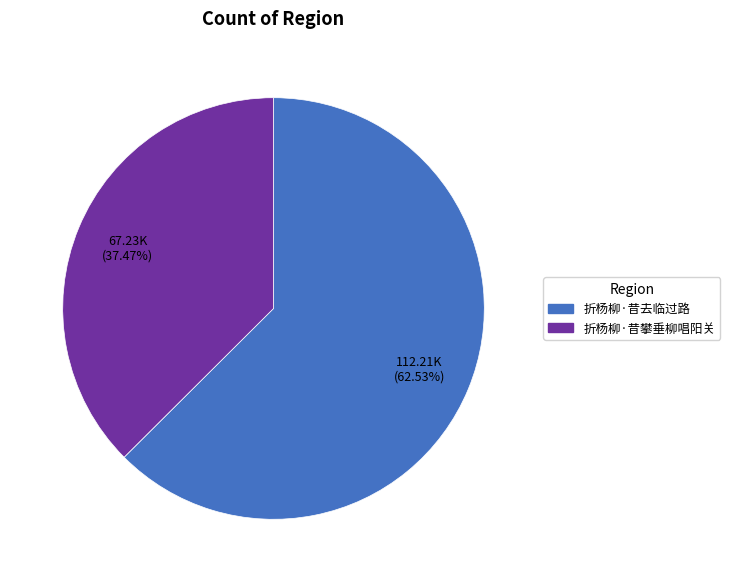

True or false: 折杨柳·昔去临过路 accounts for 70% of the total.

False